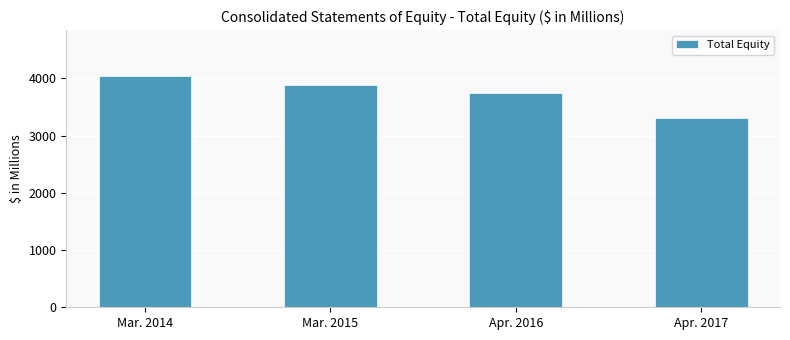

What is the label of the 1st bar from the right?

Apr. 2017